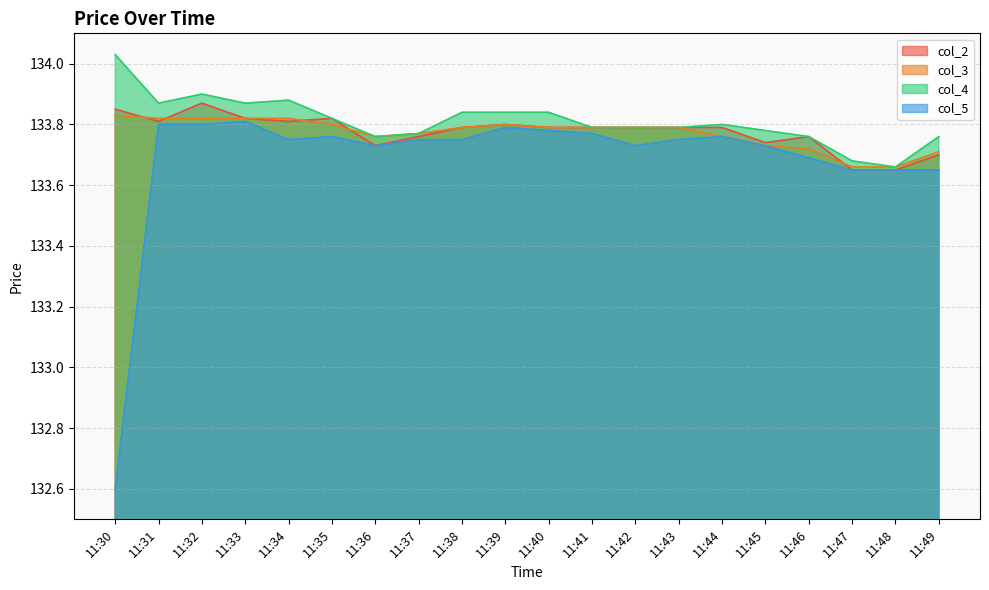

What are all the series names shown in the legend?

col_2, col_3, col_4, col_5